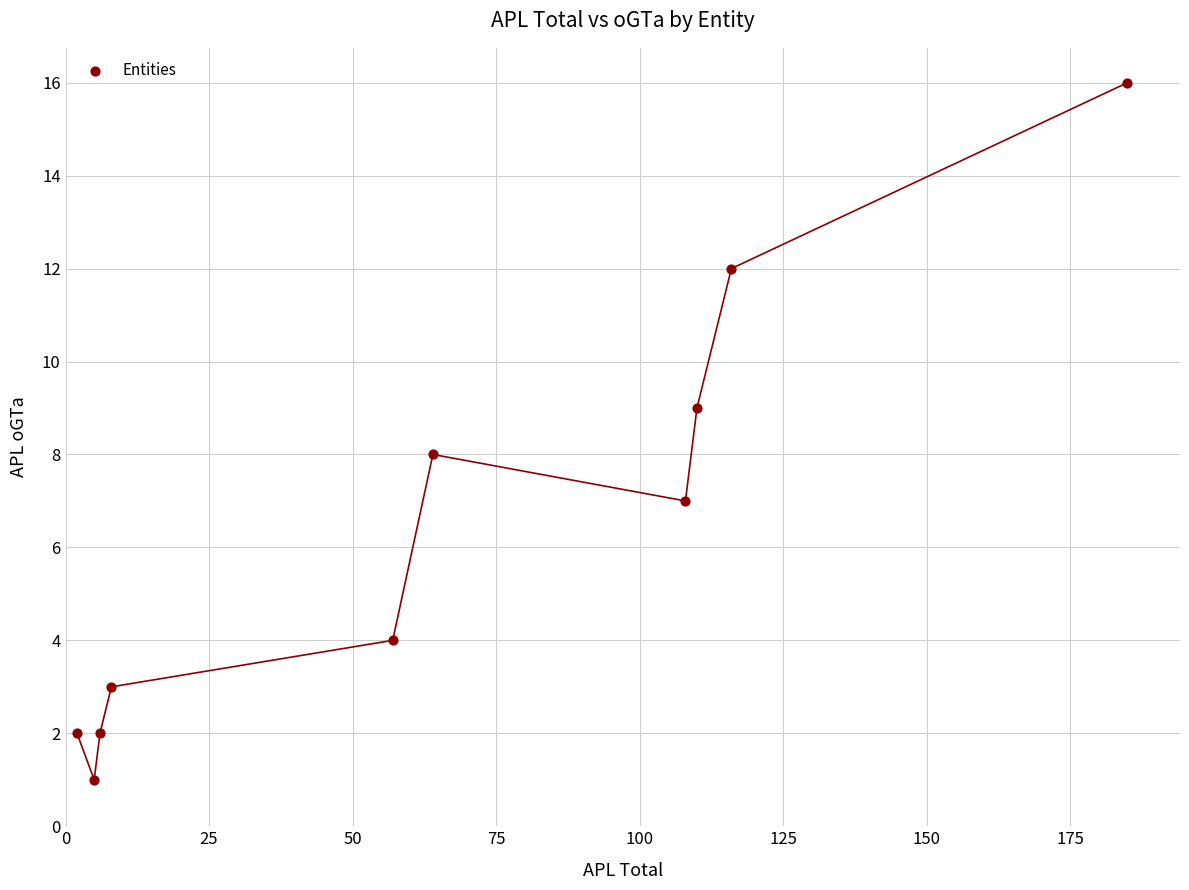

What is the range of Y values (max minus min)?

15